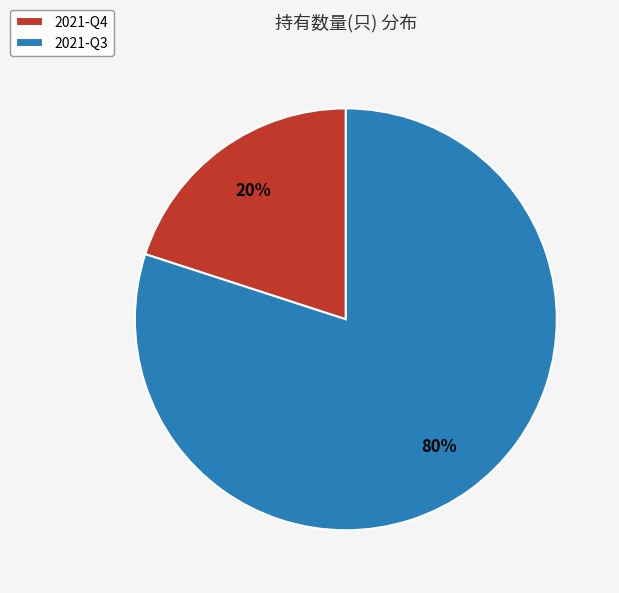

Which slice is the largest?

2021-Q3